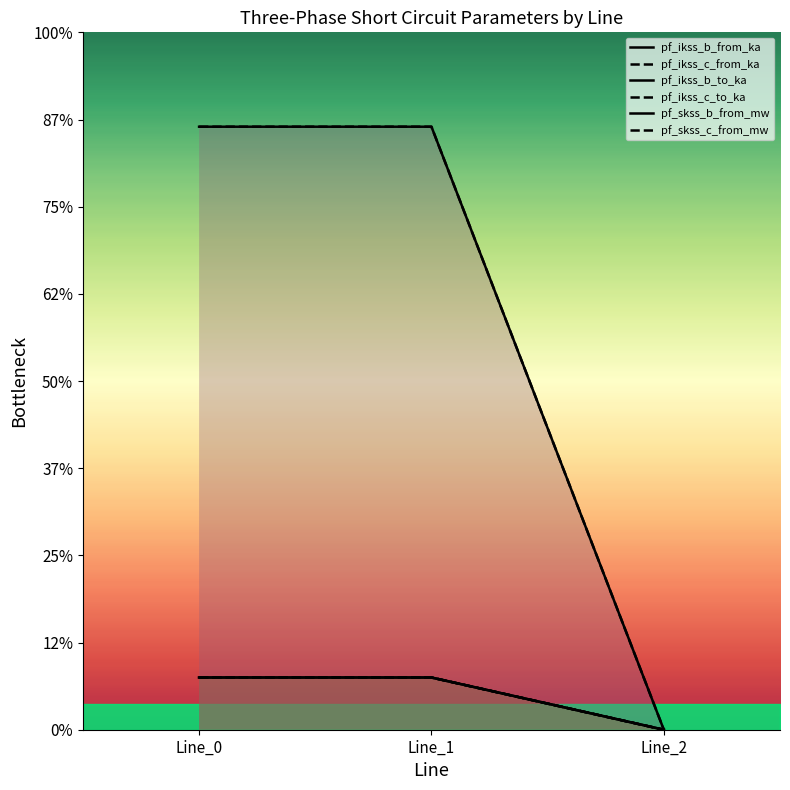

At which label is pf_ikss_c_from_ka closest to 1?

Line_2